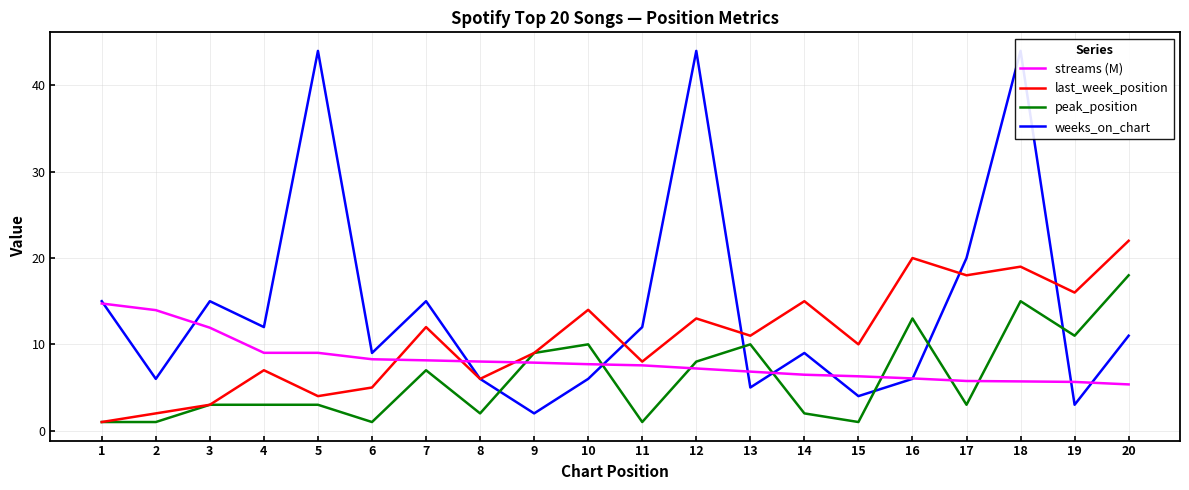

Rank the series by their maximum value, from highest to lowest.

weeks_on_chart, last_week_position, peak_position, streams (M)